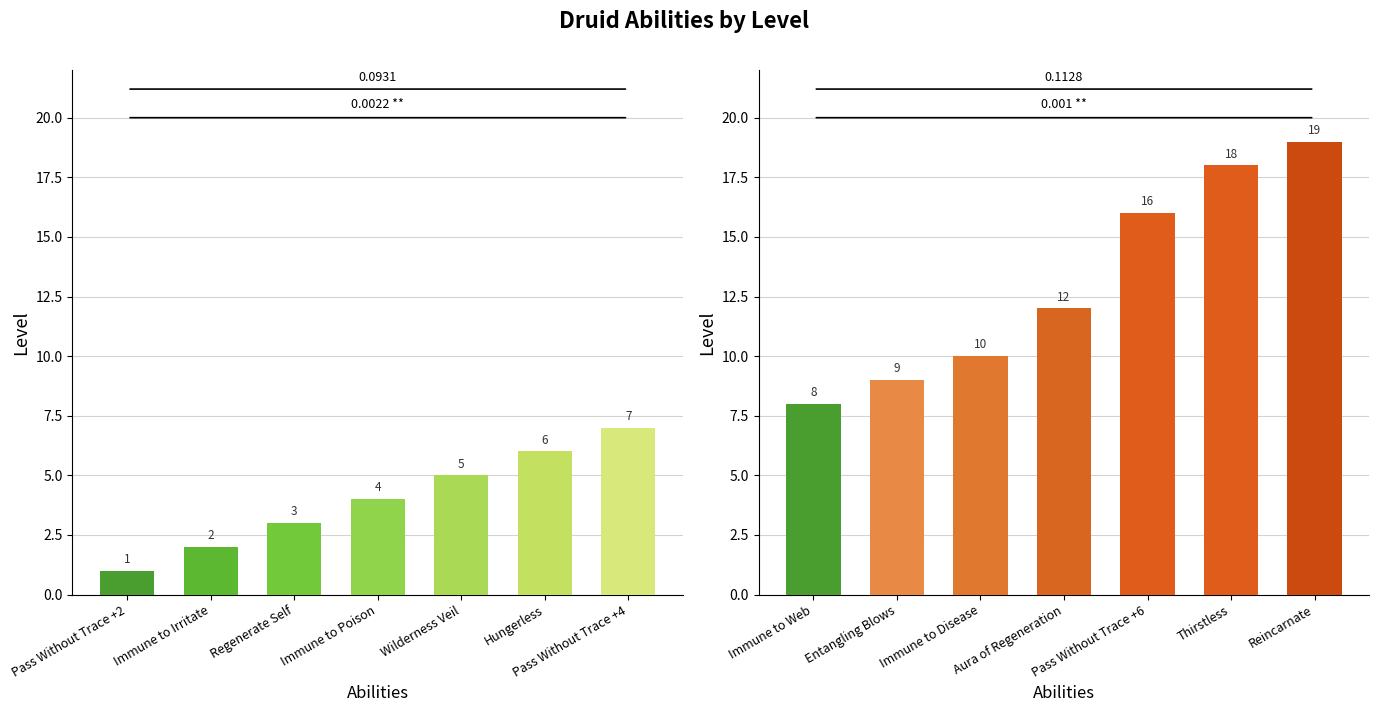

What is the label of the 7th bar from the left?

Reincarnate